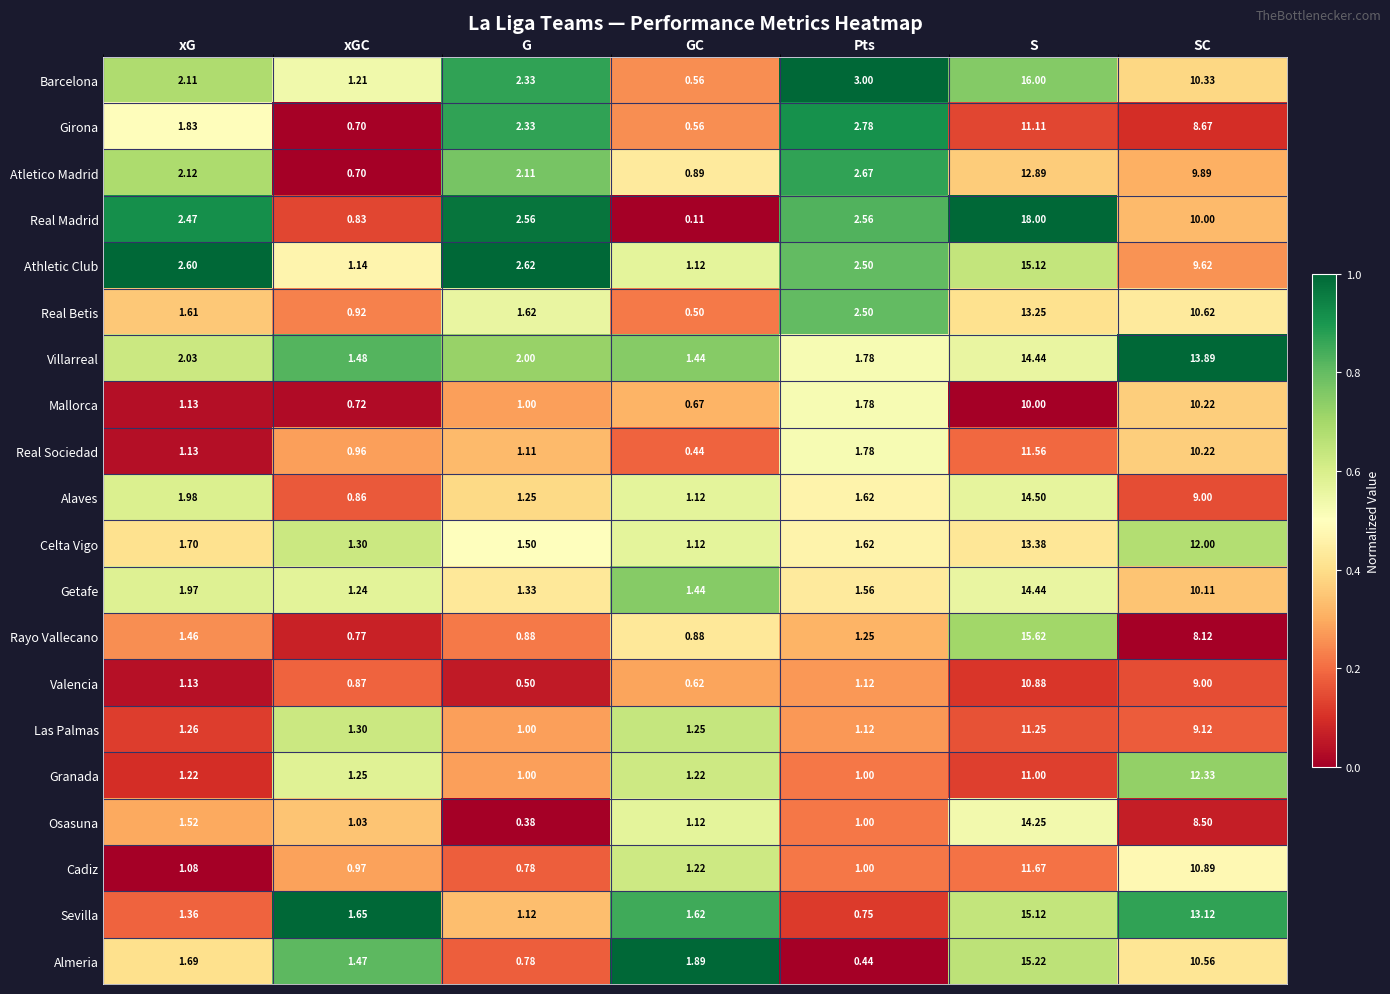

Which category has the lowest value in the Sevilla series?

Pts